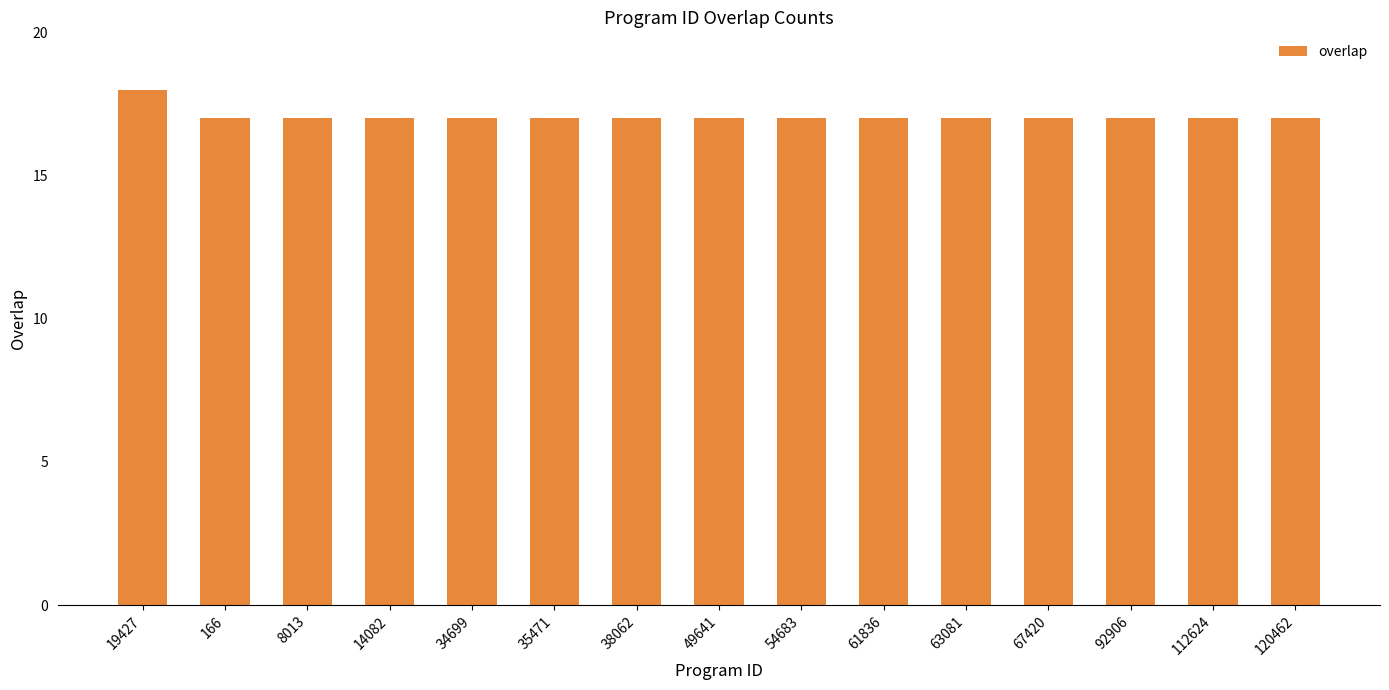

What is the label of the 3rd bar from the left?

8013